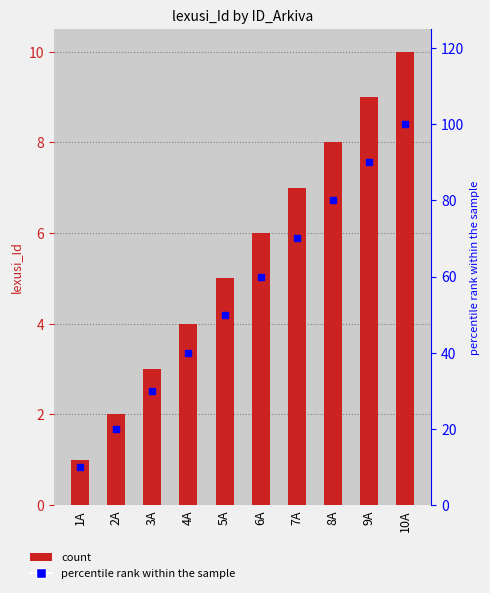

What is the value of the lexusi_Id bar at the 3rd from the left?

3